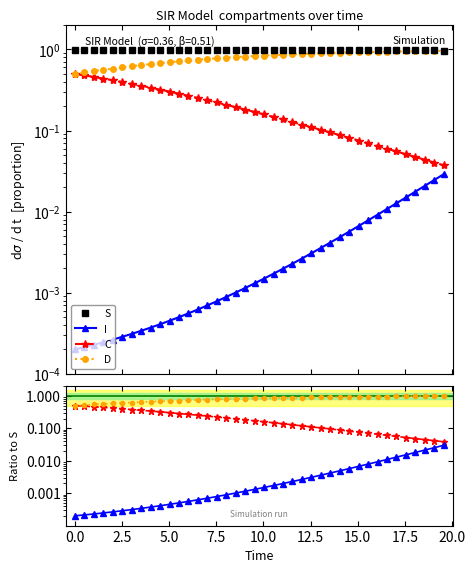

True or false: I and D cross at least once.

False